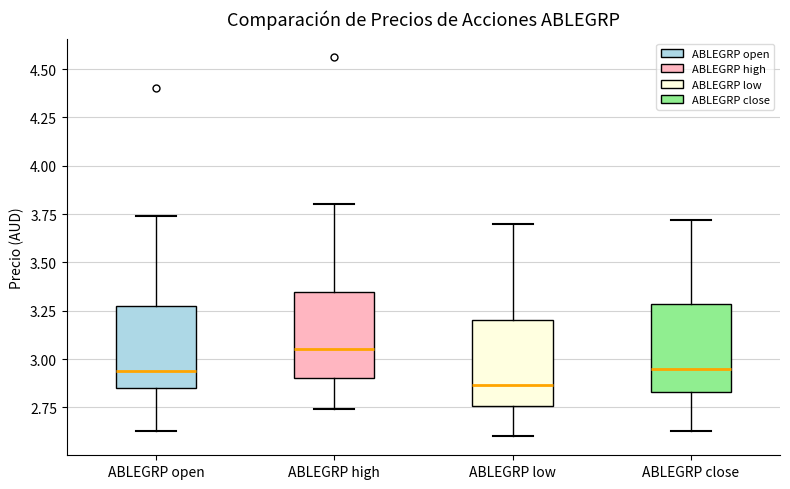

Reading left to right, transcribe this box plot: for each box, give where its median line is, the range the box spans, and where its two whiskers end, as read against the y-axis. The values are not printed on the chart, so give them approximately, as read against the axis.

ABLEGRP open: median 2.95, box 2.85 to 3.30, whiskers 2.65 to 3.75
ABLEGRP high: median 3.05, box 2.90 to 3.35, whiskers 2.75 to 3.80
ABLEGRP low: median 2.85, box 2.75 to 3.20, whiskers 2.60 to 3.70
ABLEGRP close: median 2.95, box 2.85 to 3.30, whiskers 2.65 to 3.70